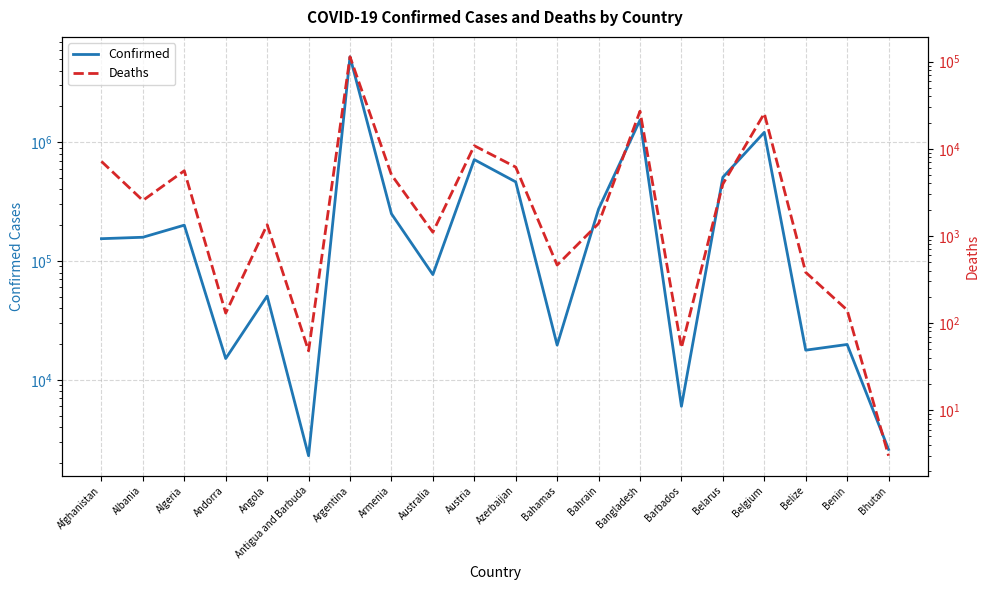

What is the difference between the Confirmed values at Belarus and Argentina?

4720240